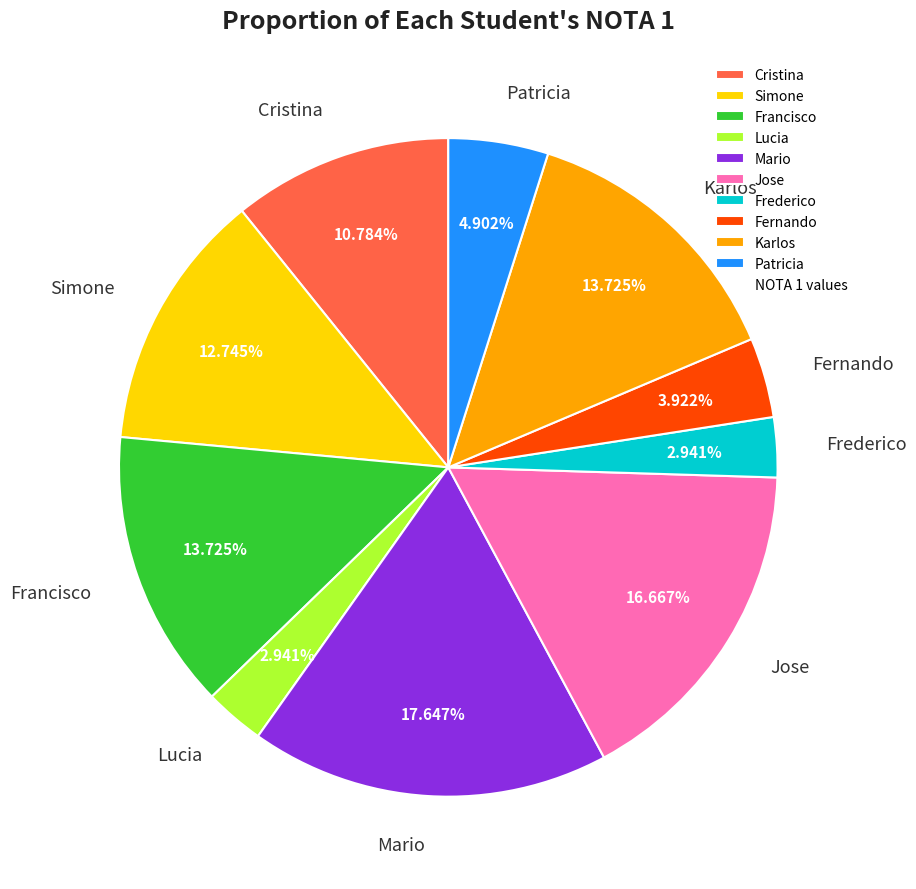

To the nearest percent, what portion does Lucia represent?

3%